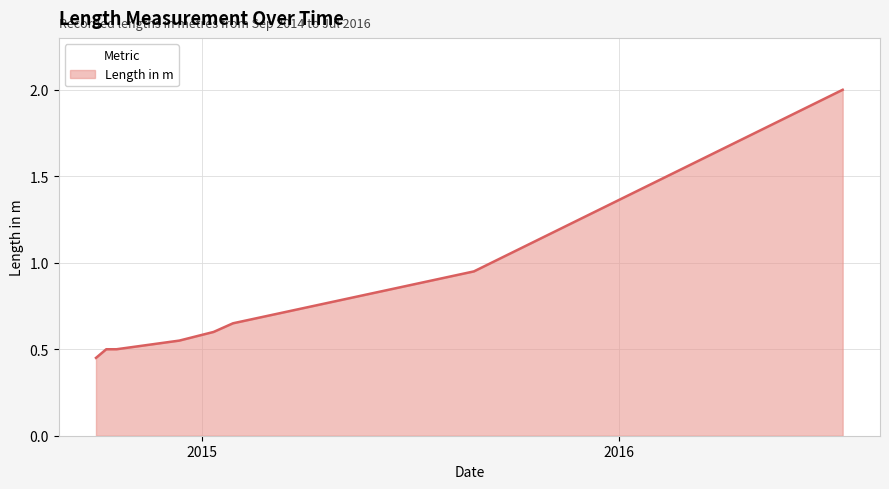

What is the maximum value shown in the chart?

2.0